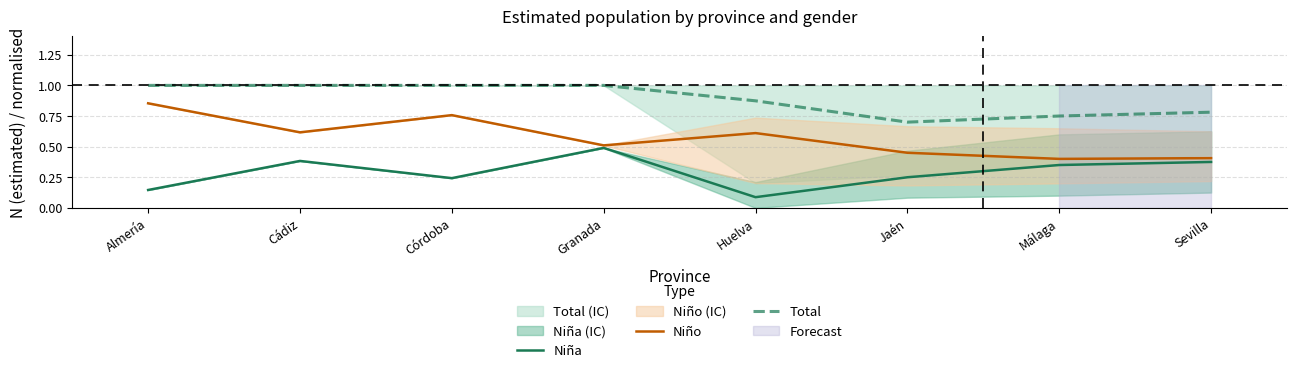

How many distinct data groups are displayed?

3